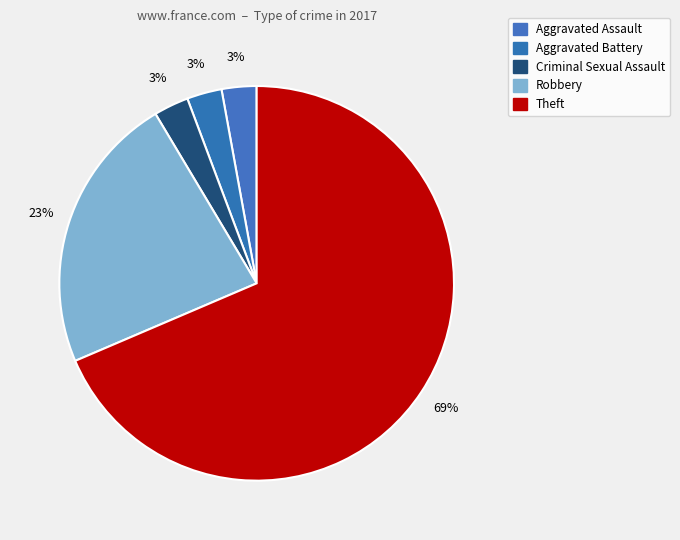

Count the number of slices in the pie.

5